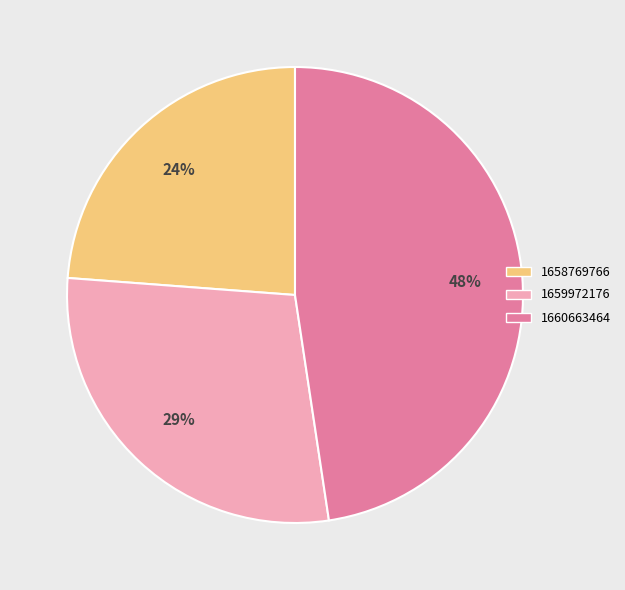

Does 1659972176 account for over 50% of the chart?

No